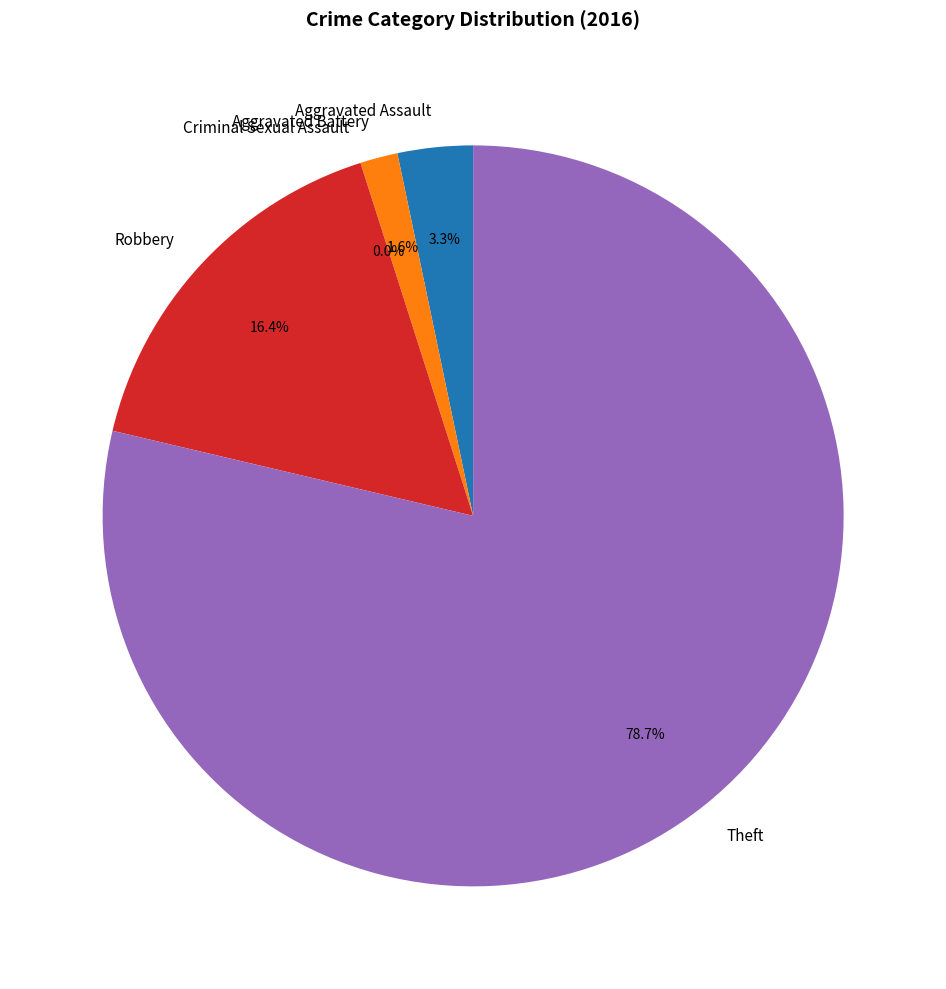

To the nearest percent, what is the average slice percentage?

20%